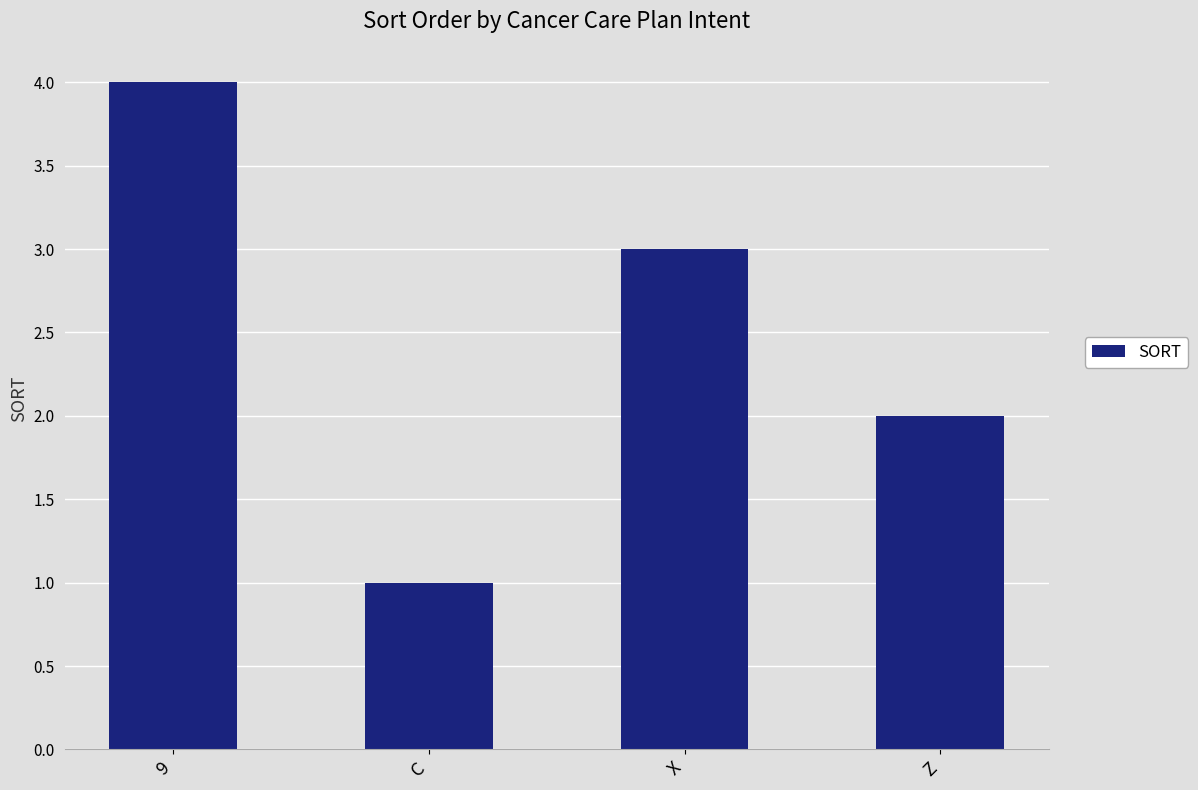

Rank the categories by value from lowest to highest.

C, Z, X, 9